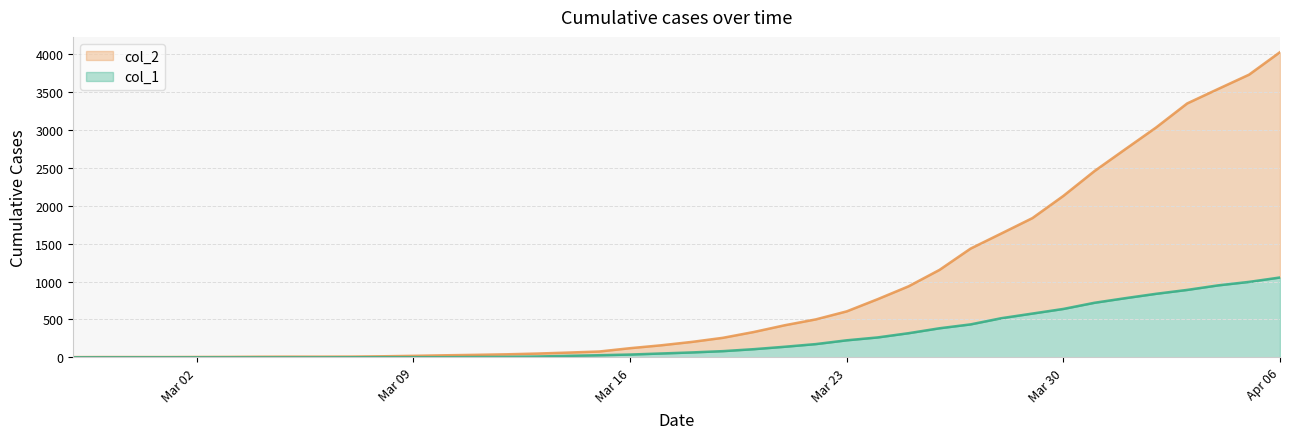

What is the sum of all col_2 values?

35787